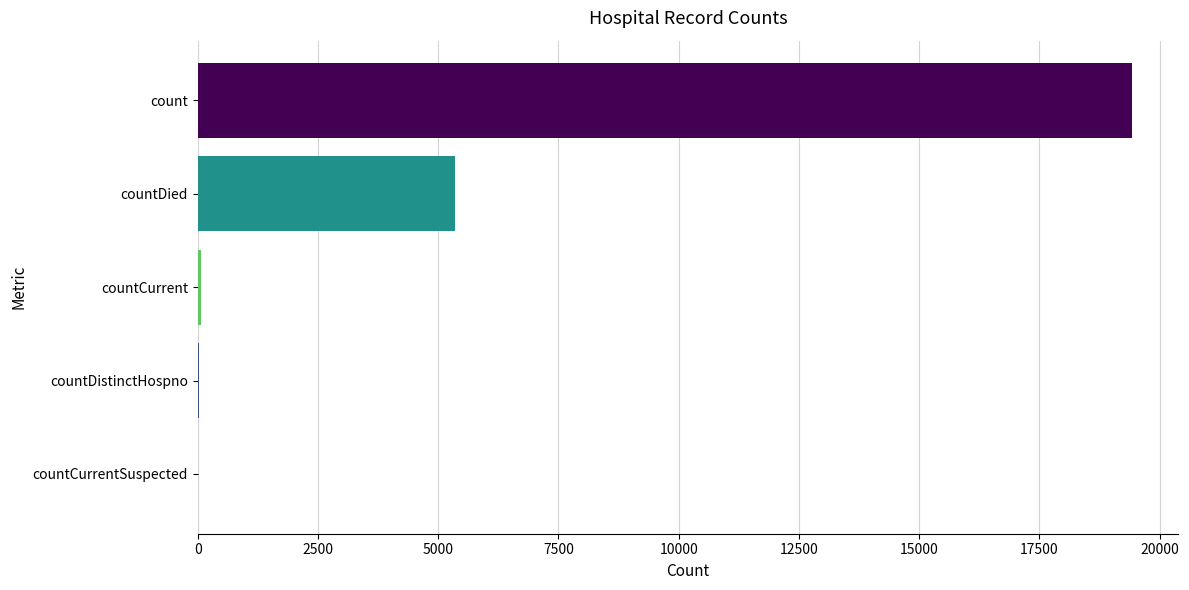

What is the maximum value shown in the chart?

19420